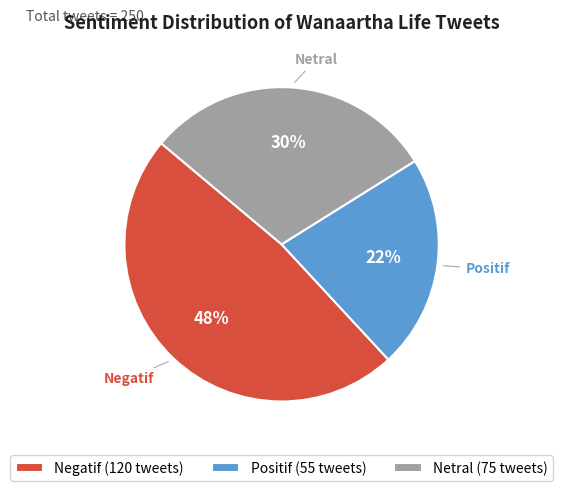

Does Netral account for over 50% of the chart?

No